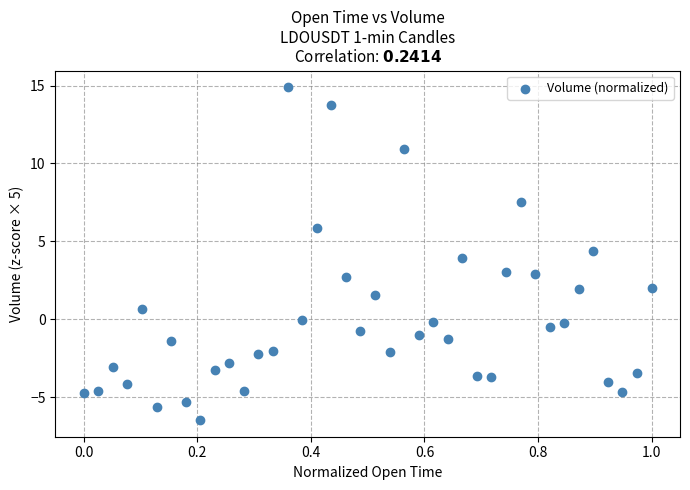

What is the range of X values (max minus min)?

1.0